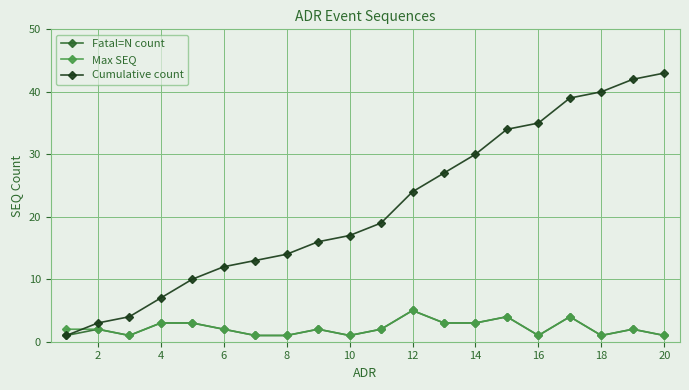

Reading left to right, what are all the values shown in this chart?

Fatal=N count: 1	2	1	3	3	2	1	1	2	1	2	5	3	3	4	1	4	1	2	1
Max SEQ: 2	2	1	3	3	2	1	1	2	1	2	5	3	3	4	1	4	1	2	1
Cumulative count: 1	3	4	7	10	12	13	14	16	17	19	24	27	30	34	35	39	40	42	43